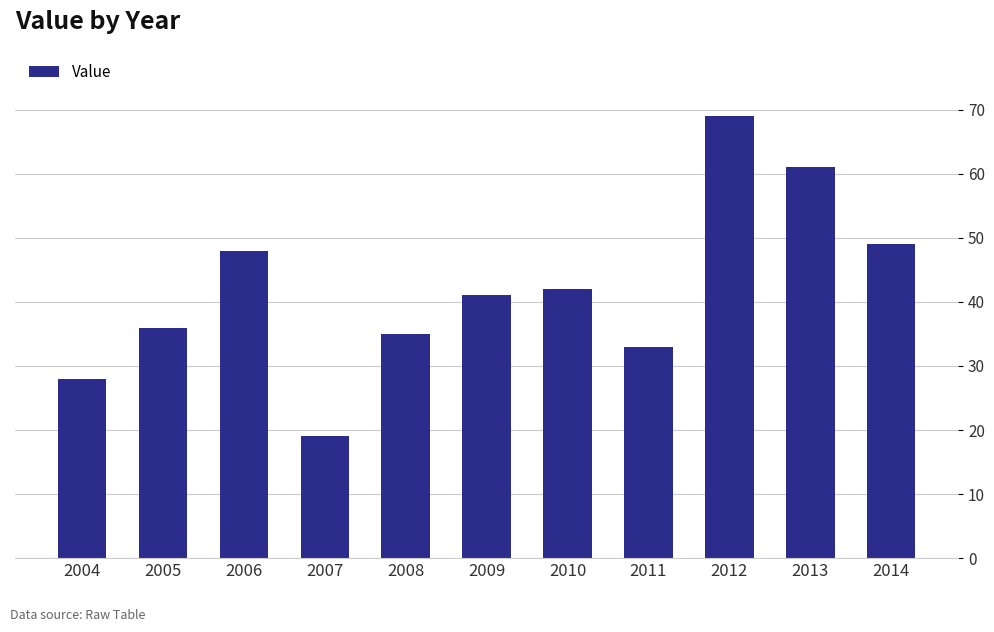

What is the difference between the maximum and minimum values?

50